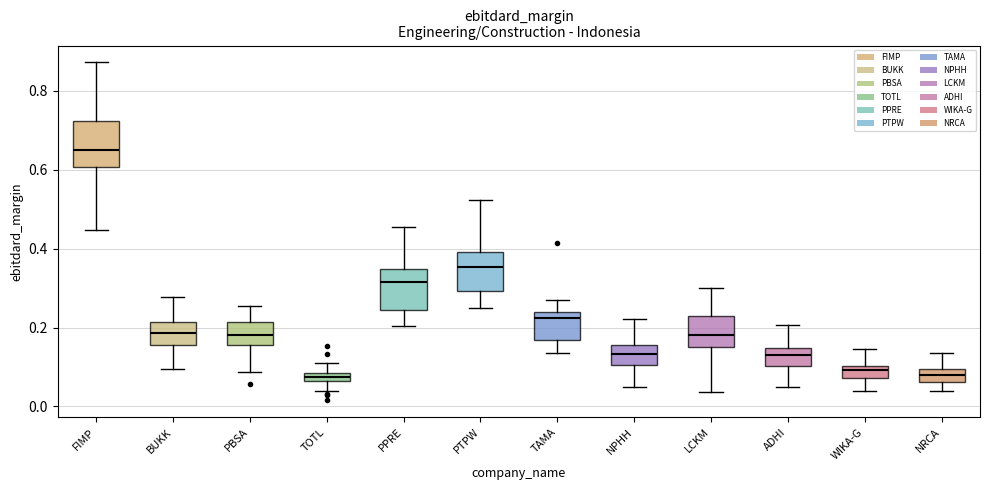

Where does the lower whisker of the box for ADHI end on the y-axis? The values are not printed on the chart, so give them approximately, as read against the axis.

0.04